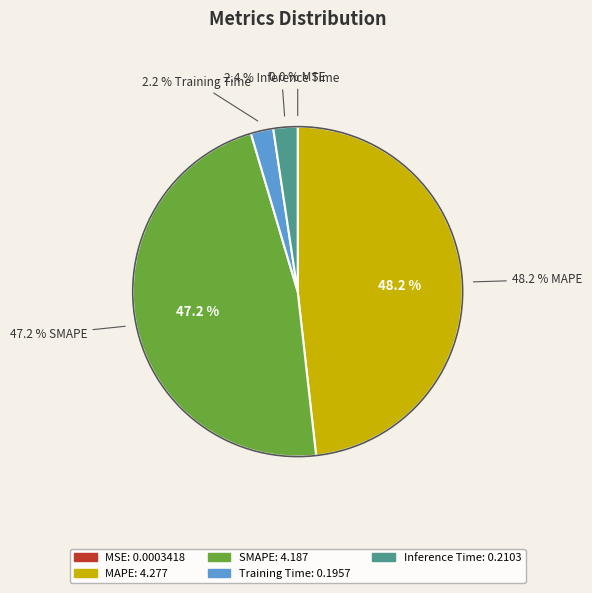

What percentage is NOT represented by Training Time?

97.8%